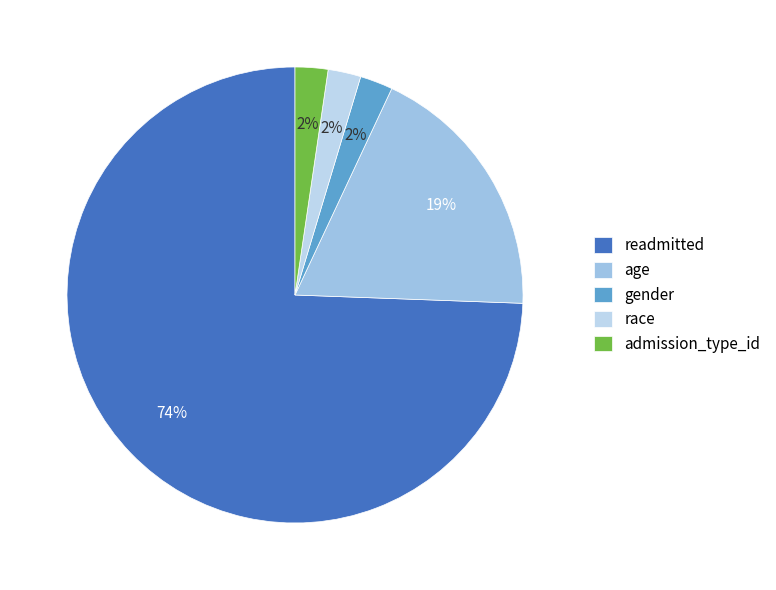

What percentage is the admission_type_id slice, to the nearest percent?

2%